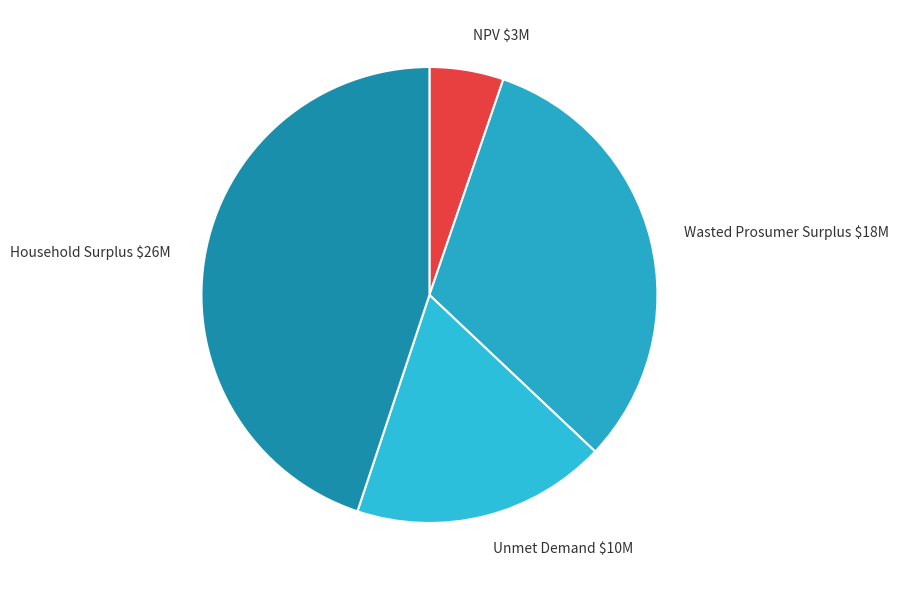

Is it true that Household Surplus $26M is 54% of the pie?

False